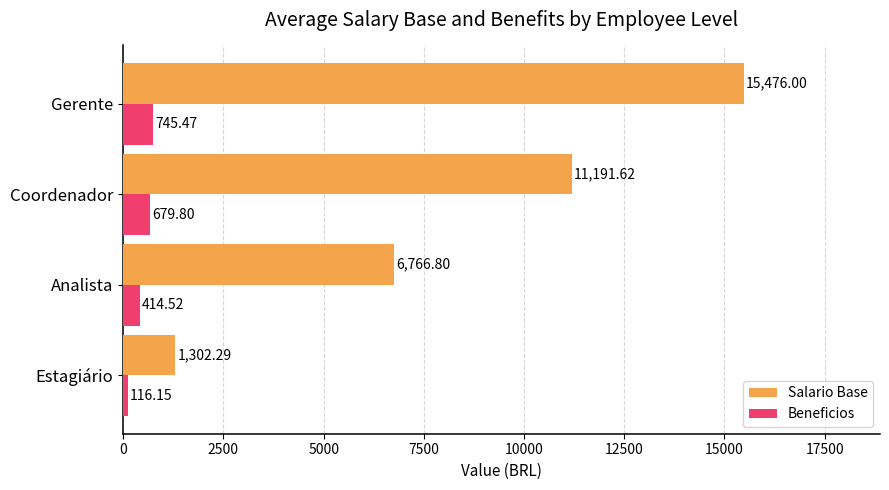

What is the sum of all Salario Base values?

34736.7